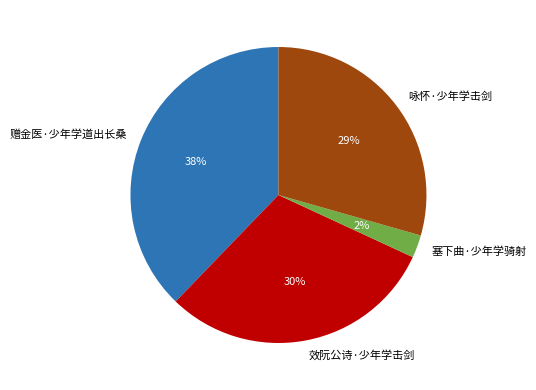

Do 赠金医·少年学道出长桑 and 效阮公诗·少年学击剑 together represent more than half of the pie?

Yes